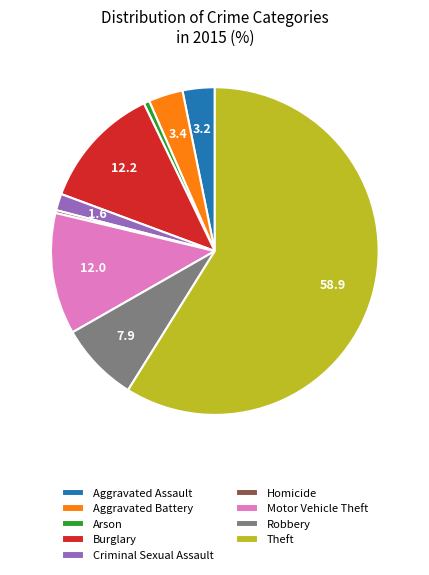

The Aggravated Assault slice represents 3% of the pie. True or false?

True